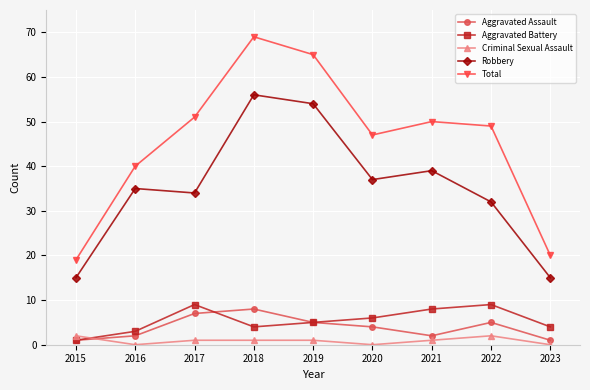

True or false: Robbery and Aggravated Assault intersect in this chart.

False